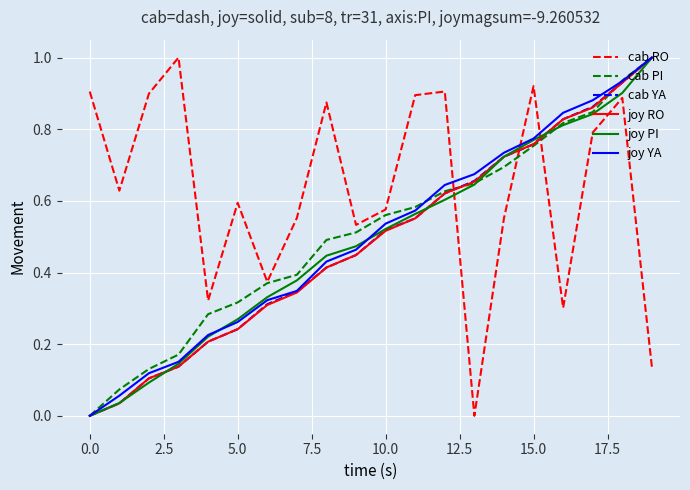

How many series are shown in this chart?

6